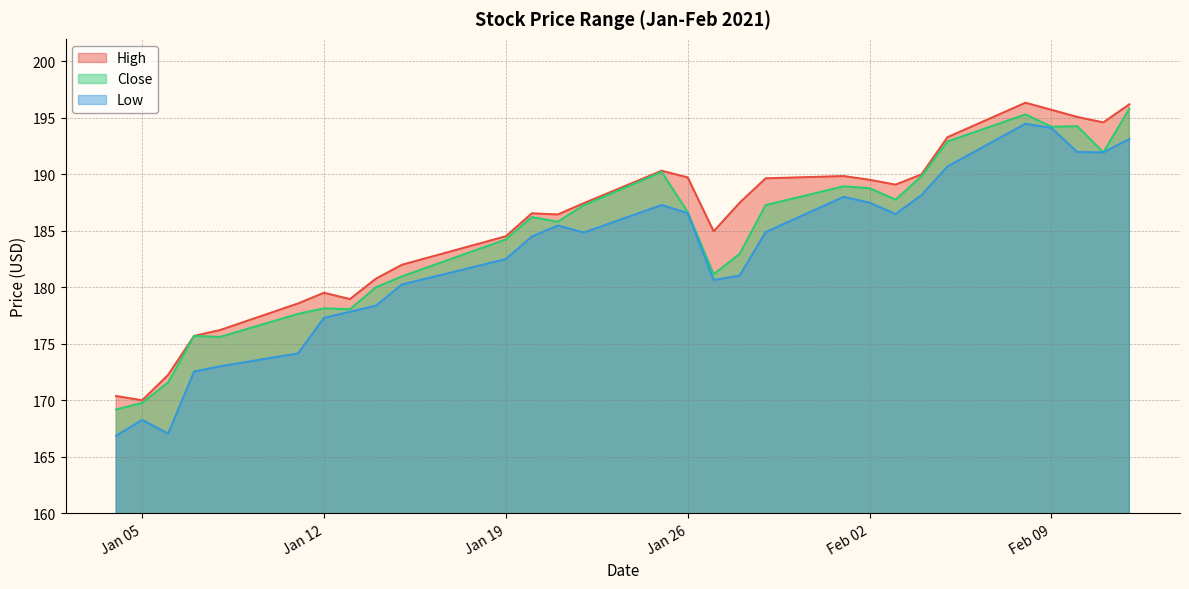

Which has a higher value, 2021-02-05 or 2021-01-25?

2021-02-05